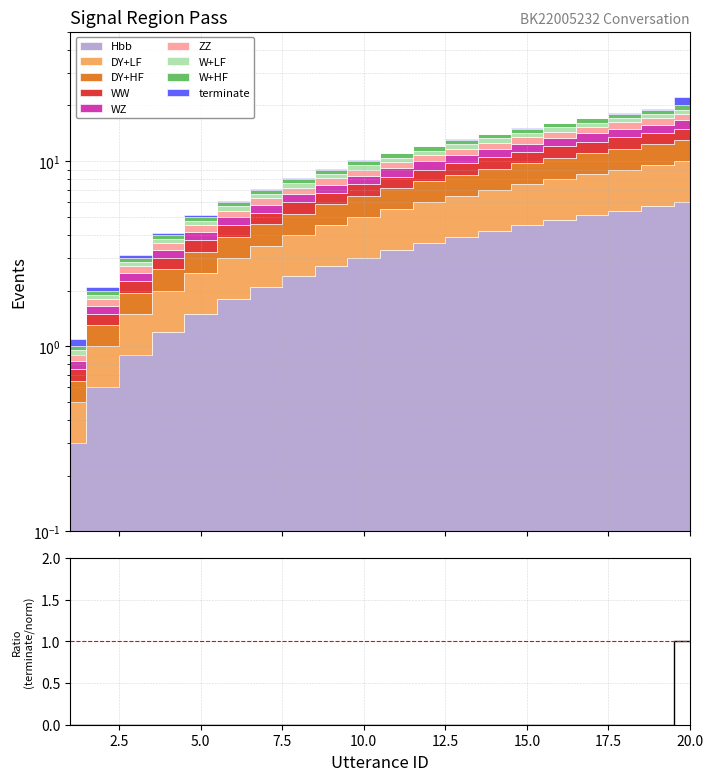

Count the number of categories in the chart.

20